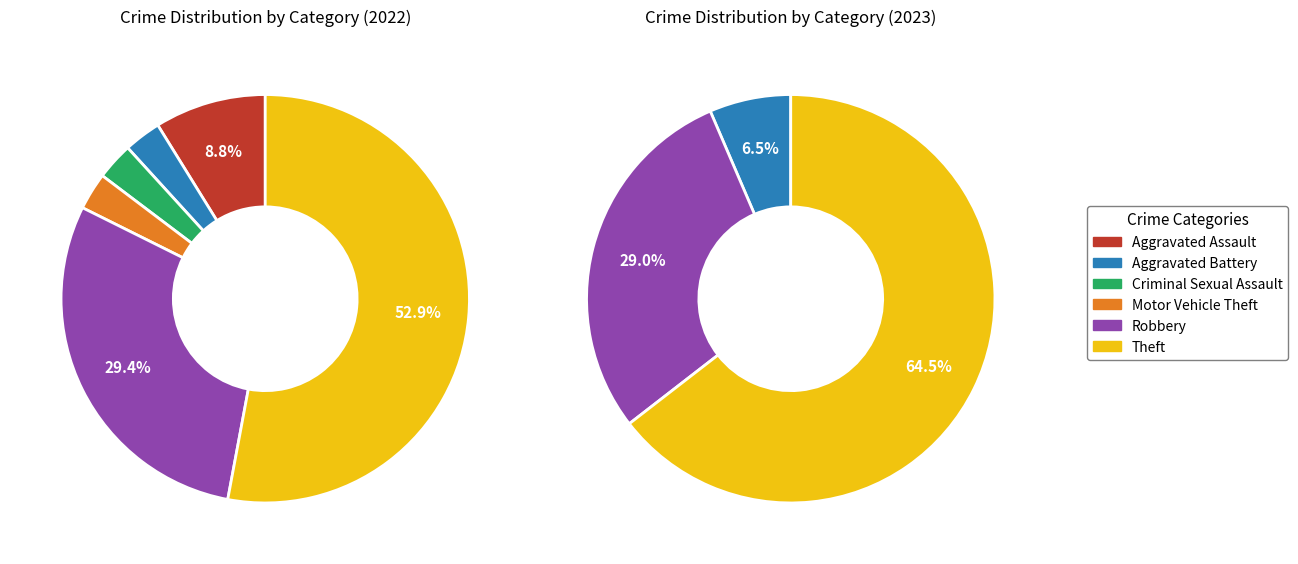

Is the sum of Aggravated Battery and Criminal Sexual Assault greater than half?

No